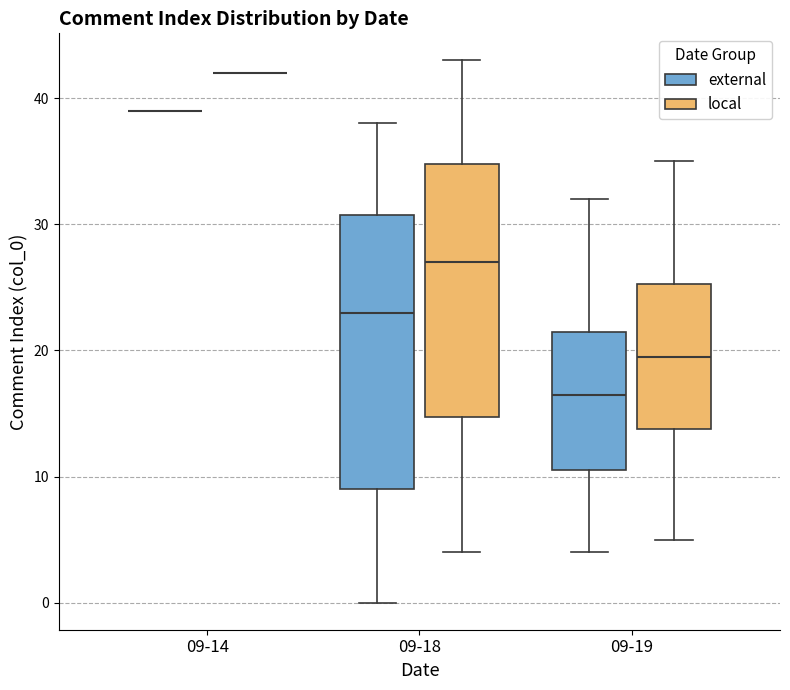

Which box is the tallest, from its lower edge to its upper edge?

09-18 (external)